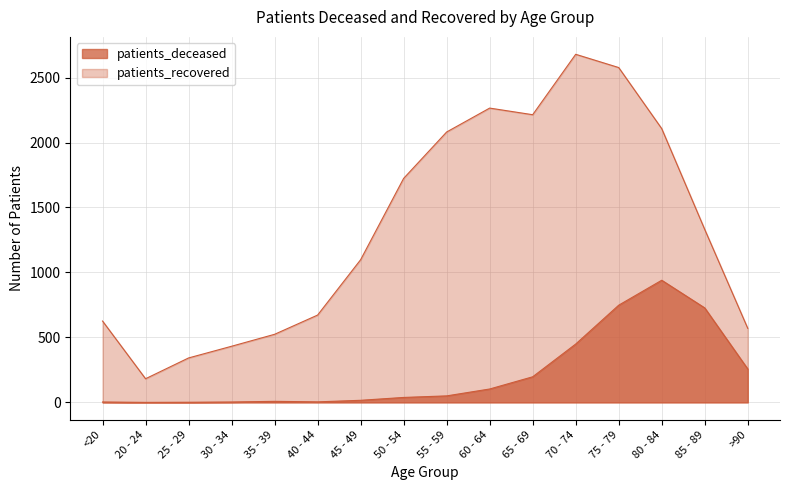

How many lines are shown in the chart?

2